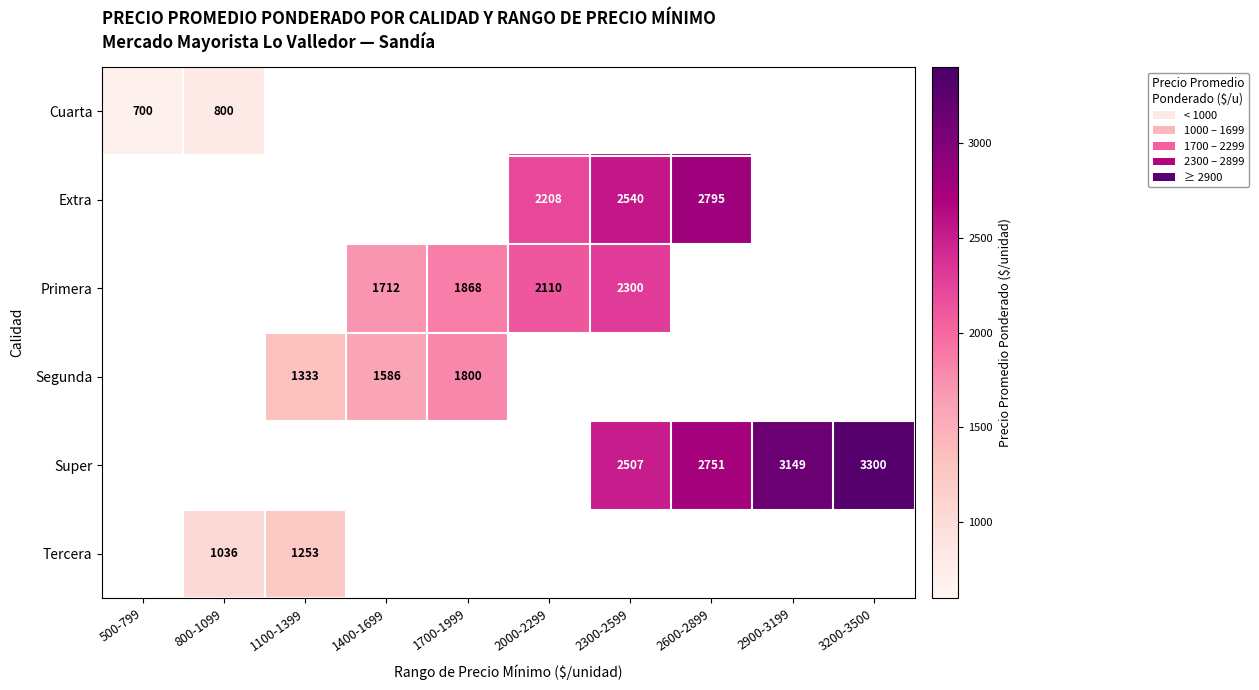

True or false: Super has a value of 1237 at 2600-2899.

False